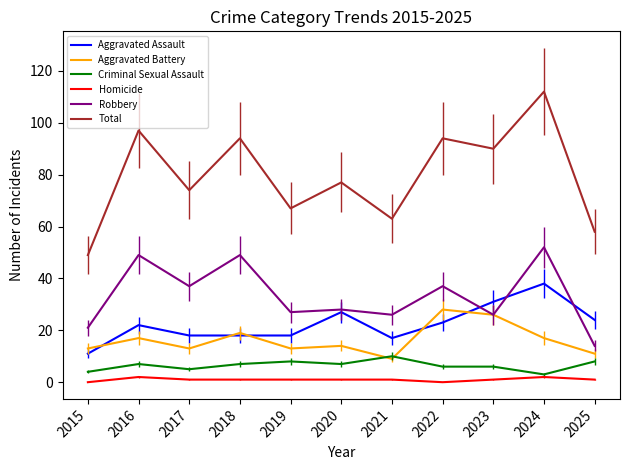

What is the highest value of the Aggravated Assault series?

38